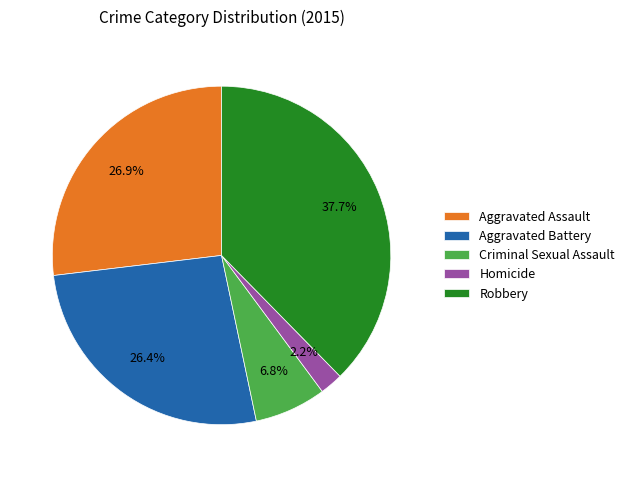

What percentage is the Homicide slice, to the nearest percent?

2%